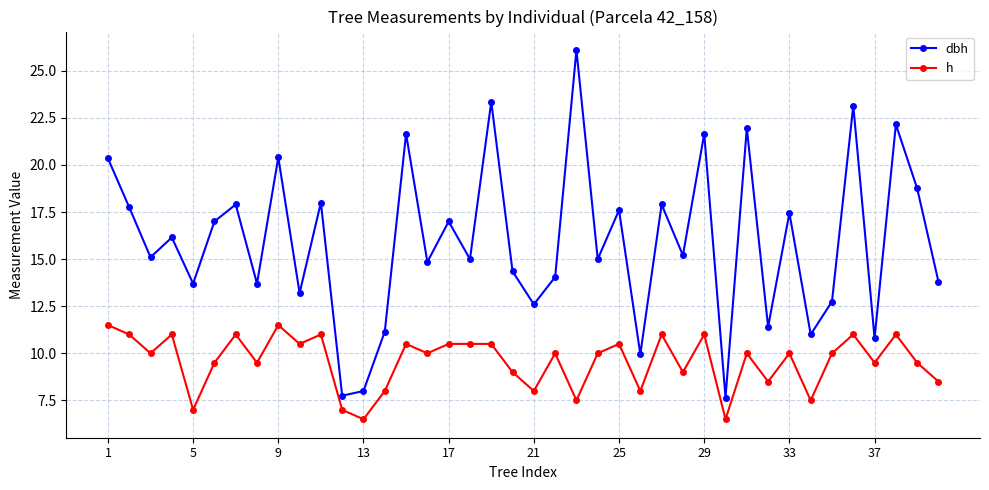

Which series has the largest range (max minus min)?

dbh